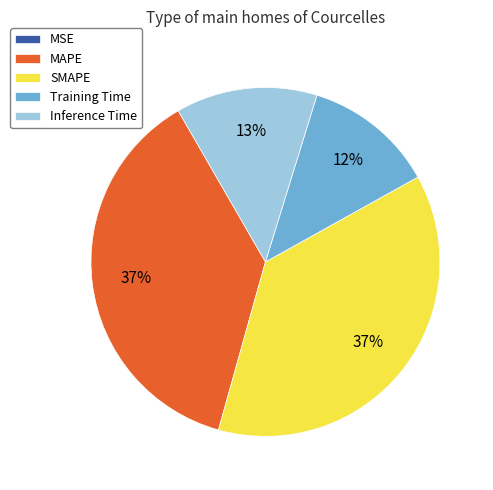

To the nearest percent, what is the difference between the largest and smallest slice percentages?

37%